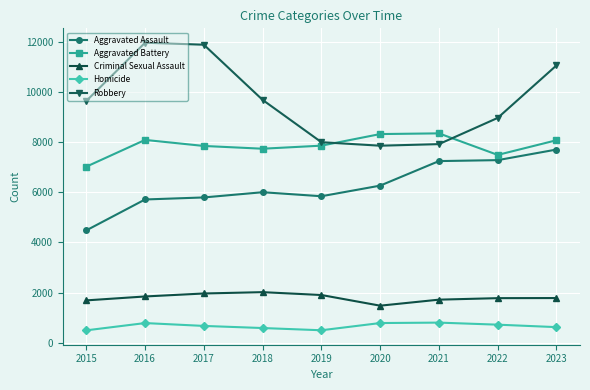

True or false: Homicide has a value of 588 at 2018.

True